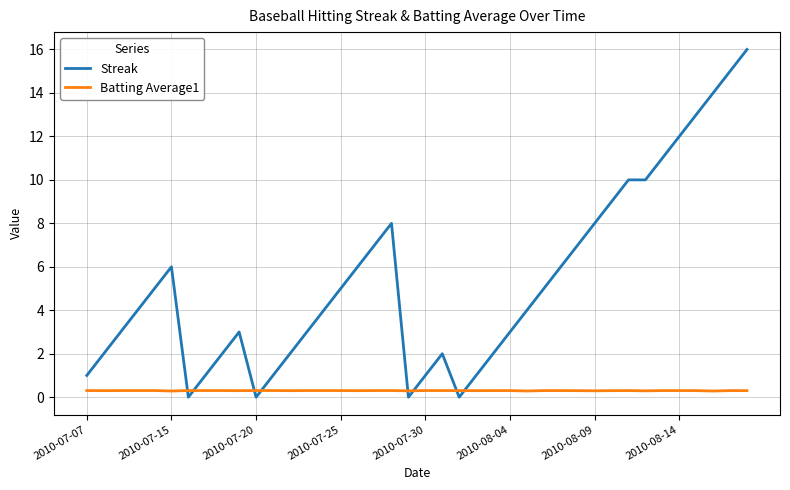

Which series has the largest range (max minus min)?

Streak